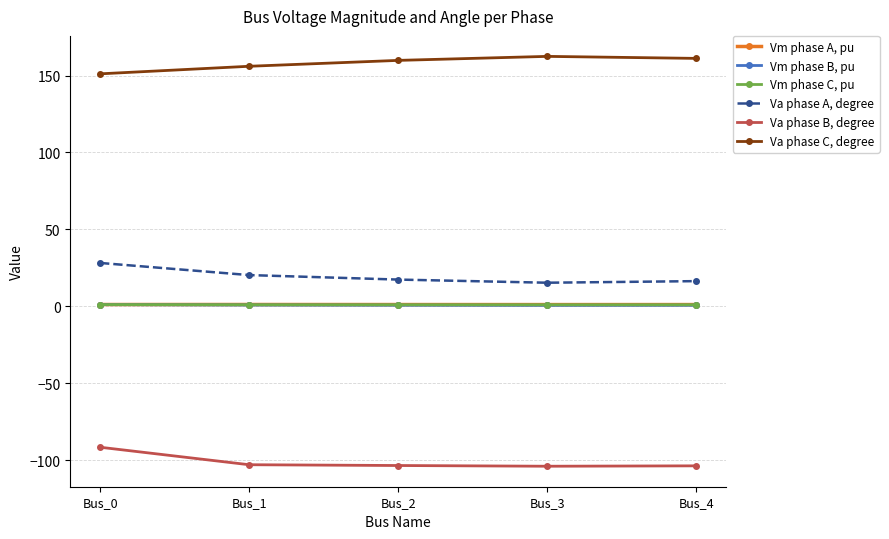

The Va phase C, degree series shows 69.4 at Bus_0. True or false?

False